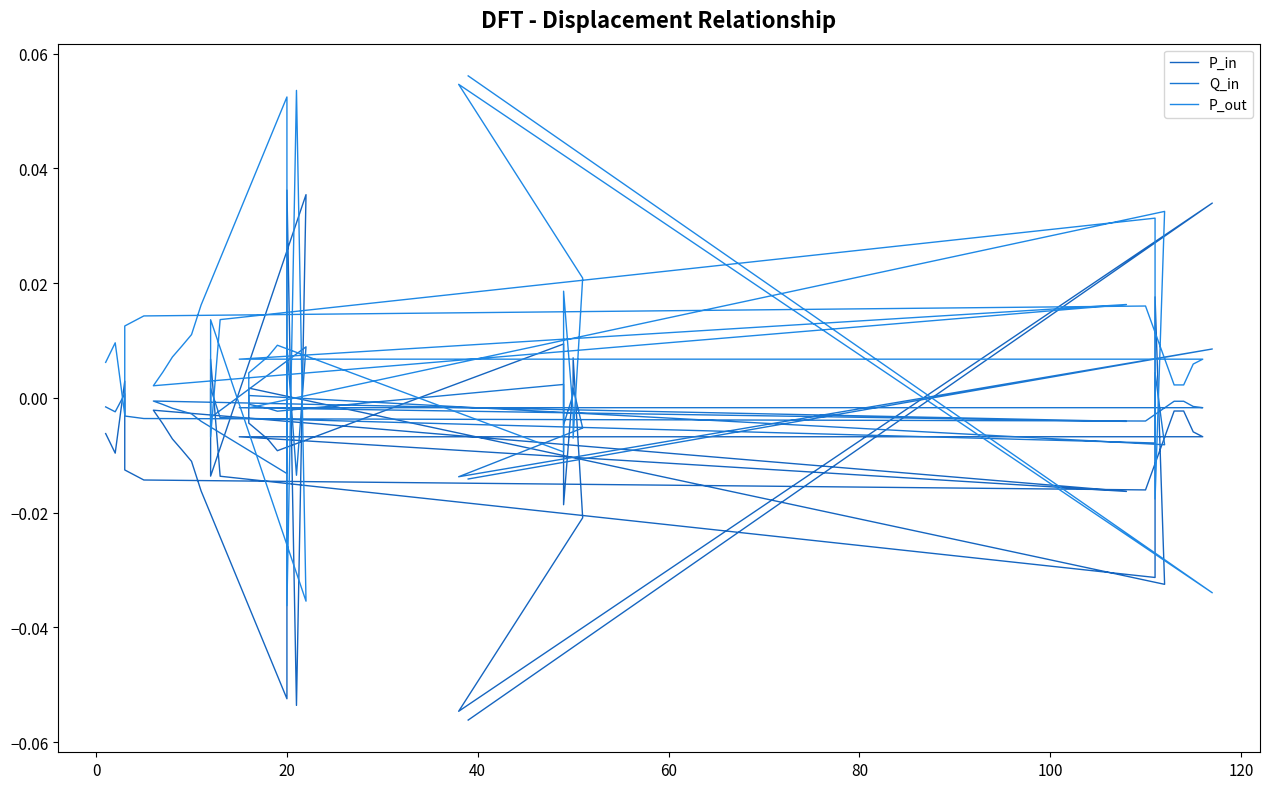

What are all the series names shown in the legend?

P_in, Q_in, P_out